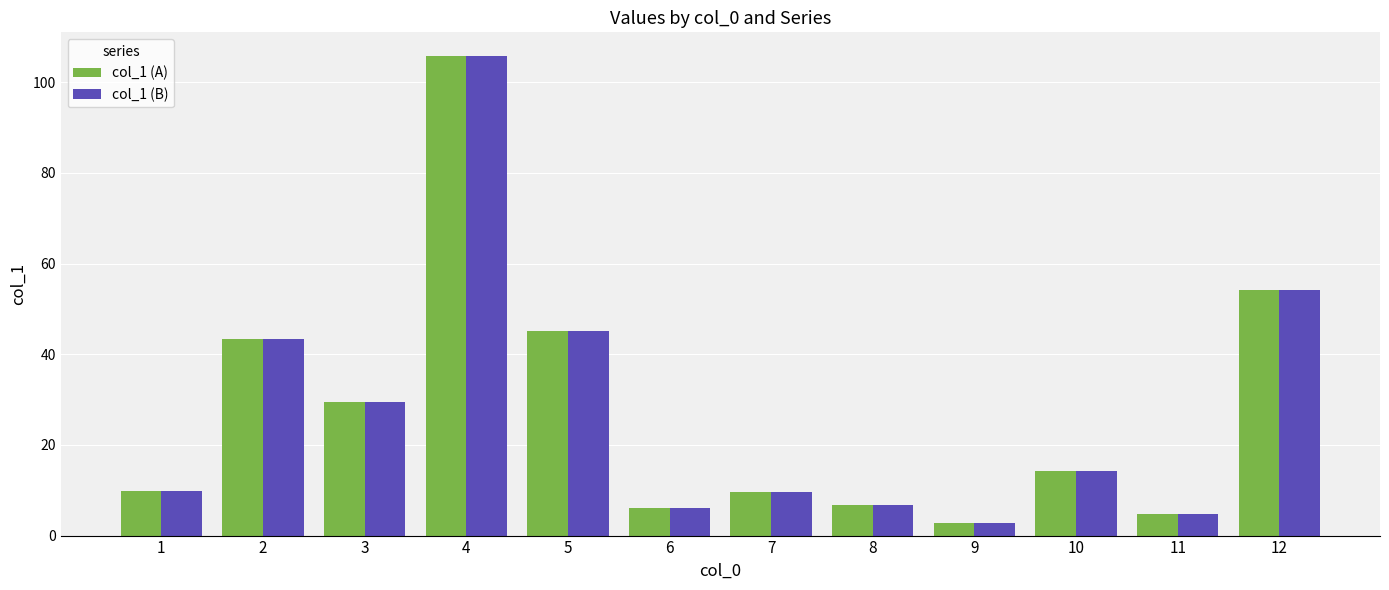

How many bars are there in total?

24